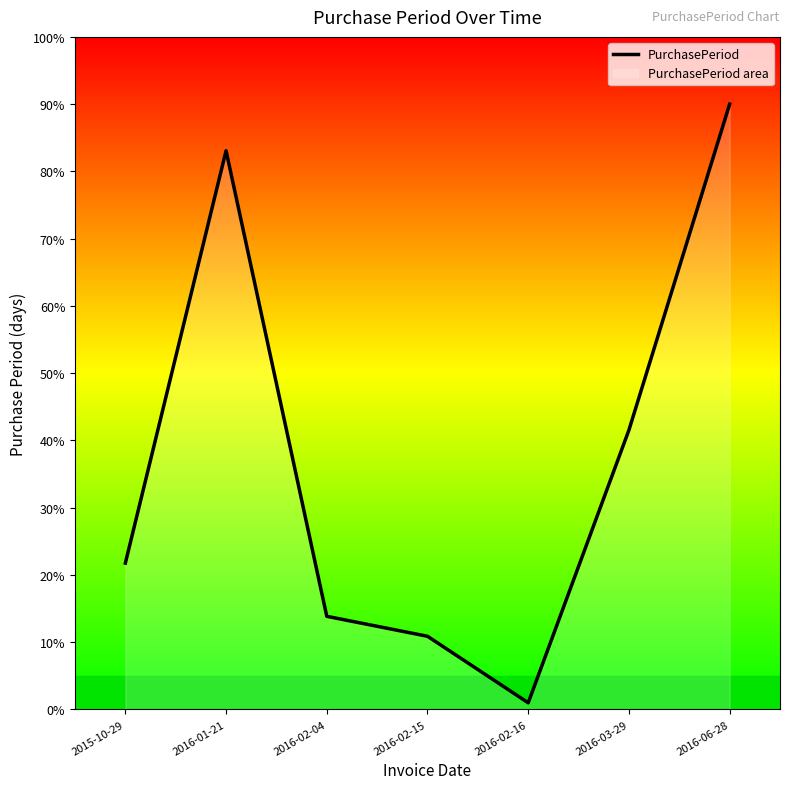

Reading left to right, list all the values displayed in this chart.

2015-10-29=21.8	2016-01-21=83.1	2016-02-04=13.8	2016-02-15=10.9	2016-02-16=1.0	2016-03-29=41.5	2016-06-28=90.0